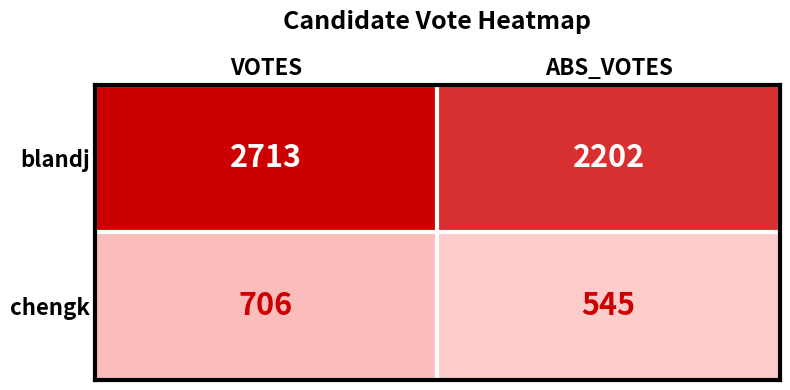

At which category is the sum across all series the highest?

VOTES